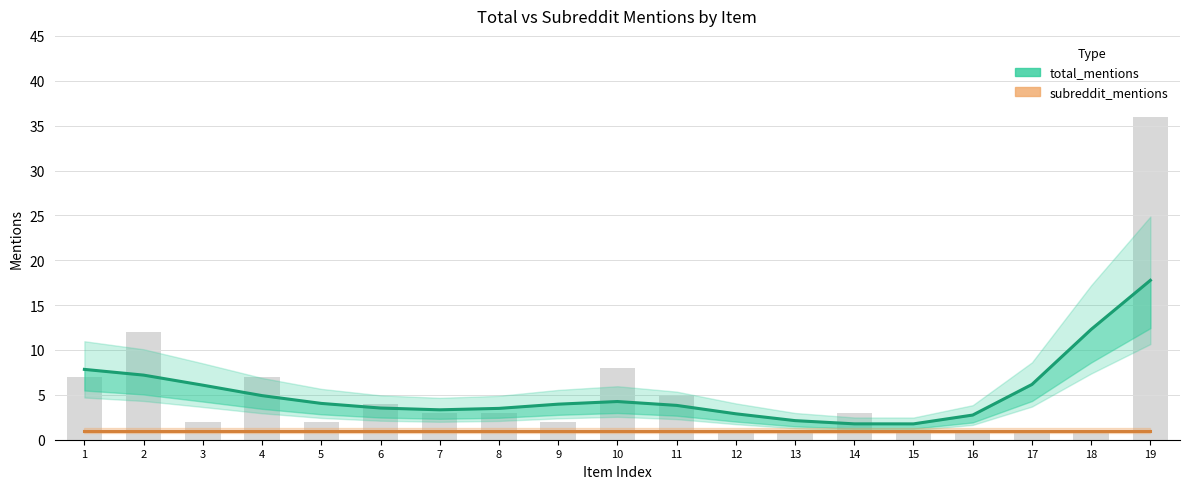

What value does the subreddit_mentions series have at 3?

1.0